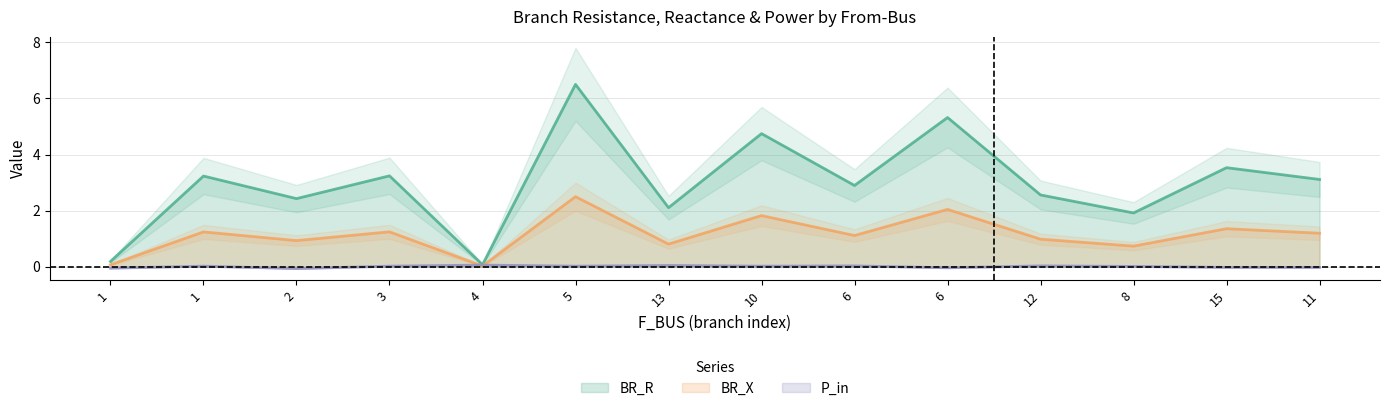

Where does the BR_R series first go above 3?

1